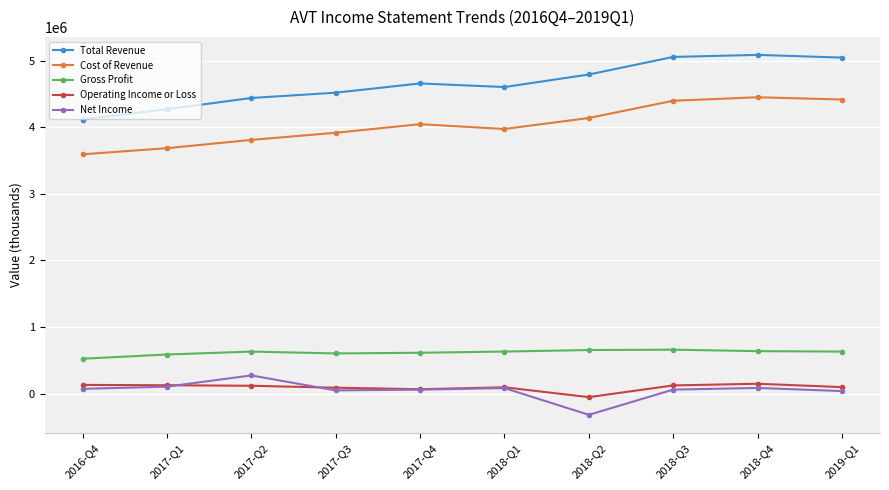

True or false: Net Income and Cost of Revenue cross at least once.

False